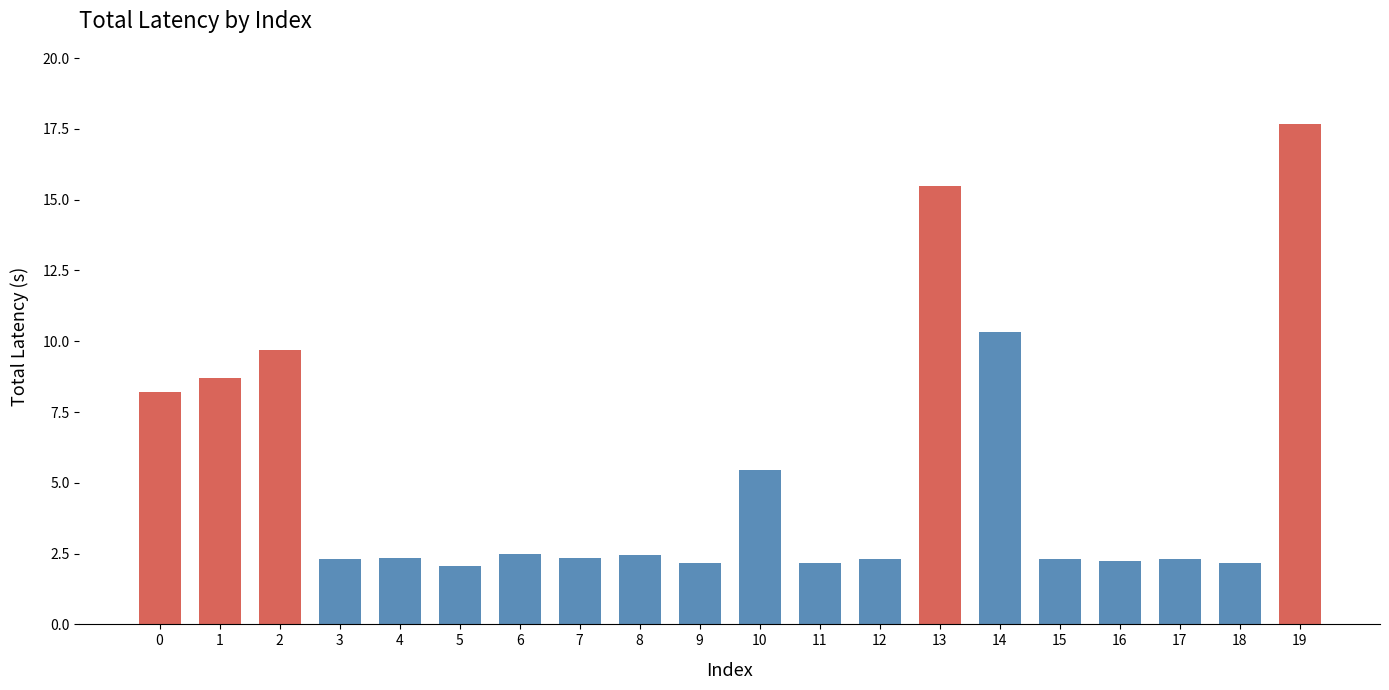

Reading right to left, extract all data points from this chart.

19=17.7	18=2.2	17=2.3	16=2.2	15=2.3	14=10.3	13=15.5	12=2.3	11=2.2	10=5.5	9=2.2	8=2.4	7=2.3	6=2.5	5=2.0	4=2.4	3=2.3	2=9.7	1=8.7	0=8.2